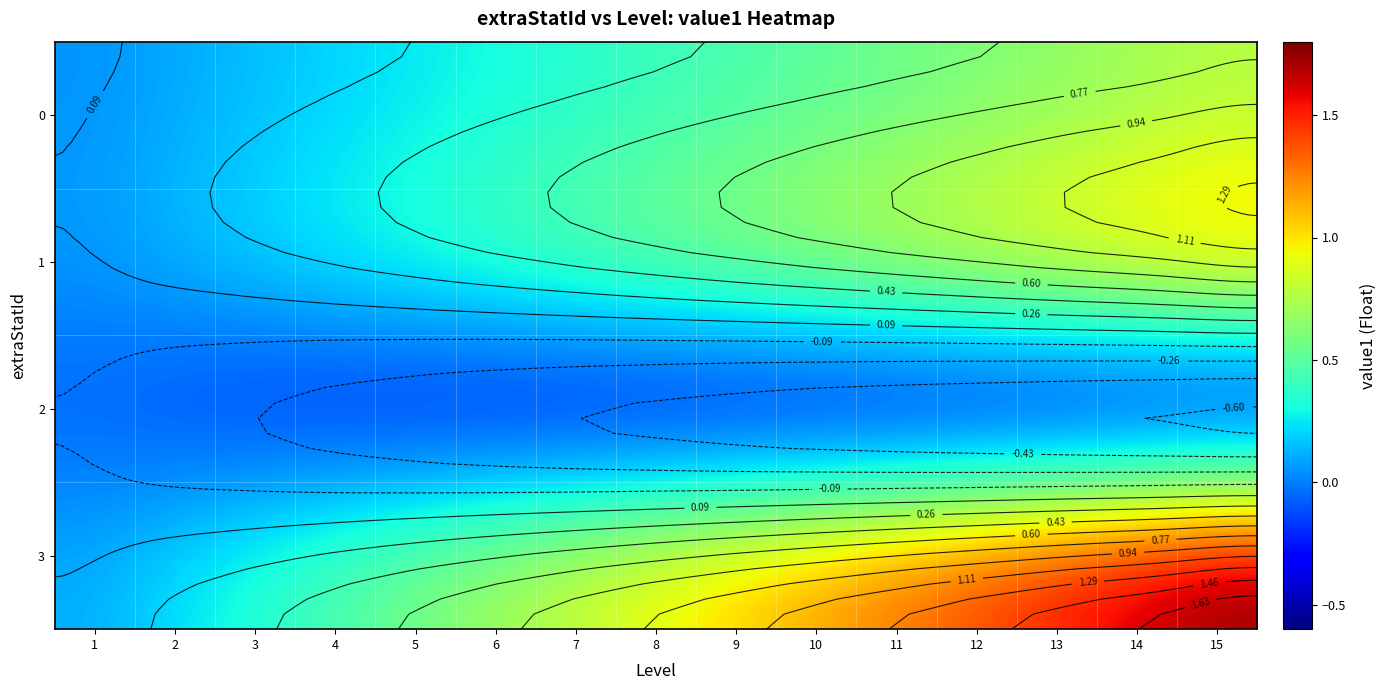

True or false: 0 has a value of 0.5 at 6.

False